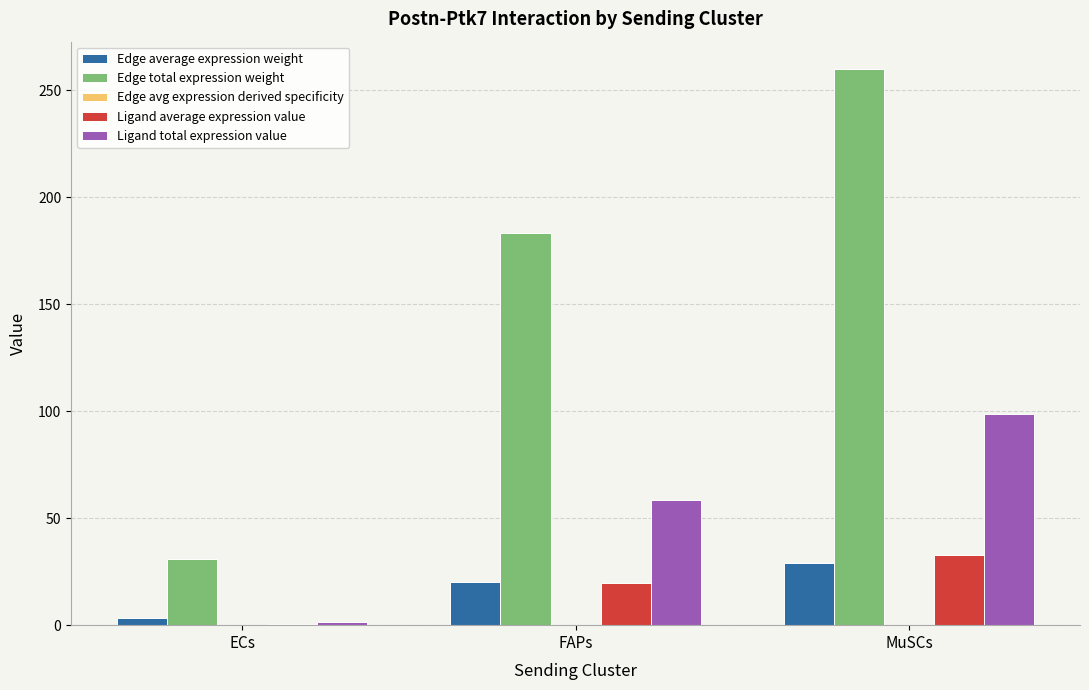

At which label is Edge total expression weight closest to 145?

FAPs